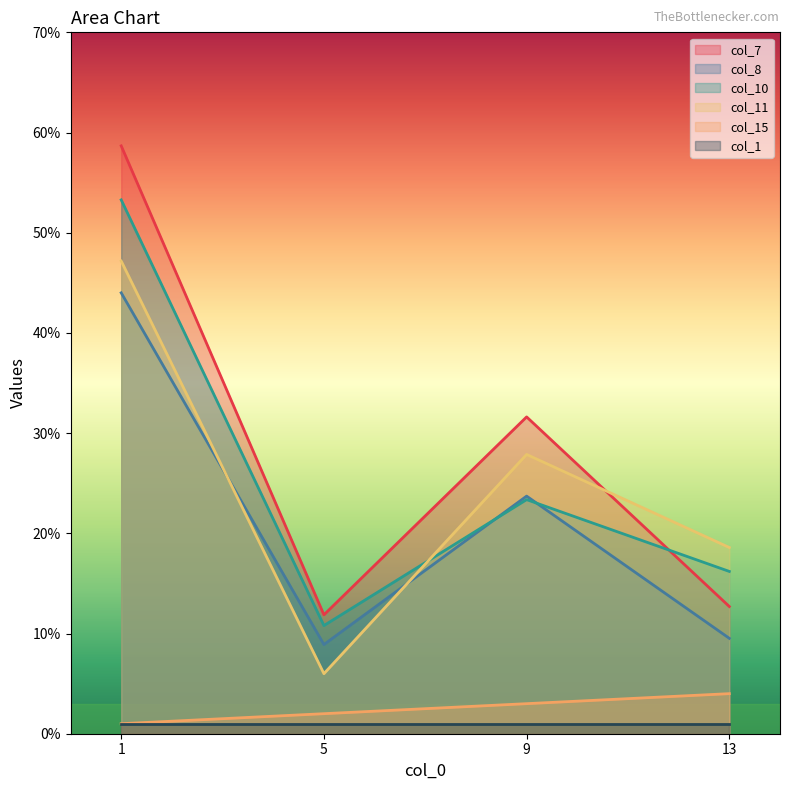

True or false: col_10 and col_15 cross at least once.

False